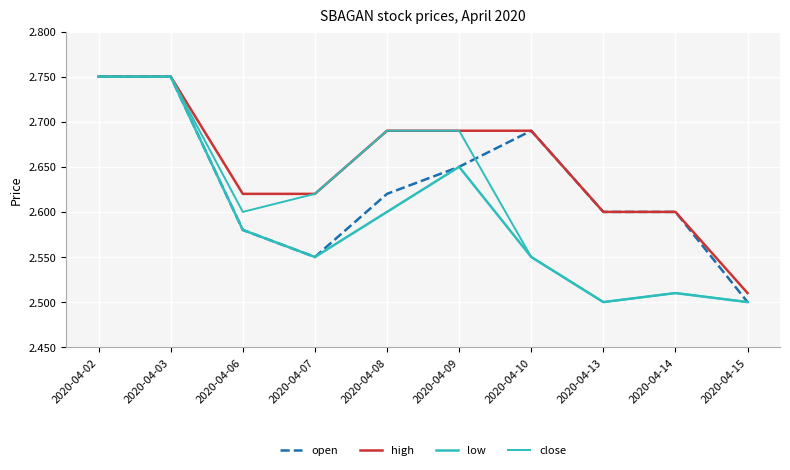

At which label is open closest to 2?

2020-04-15